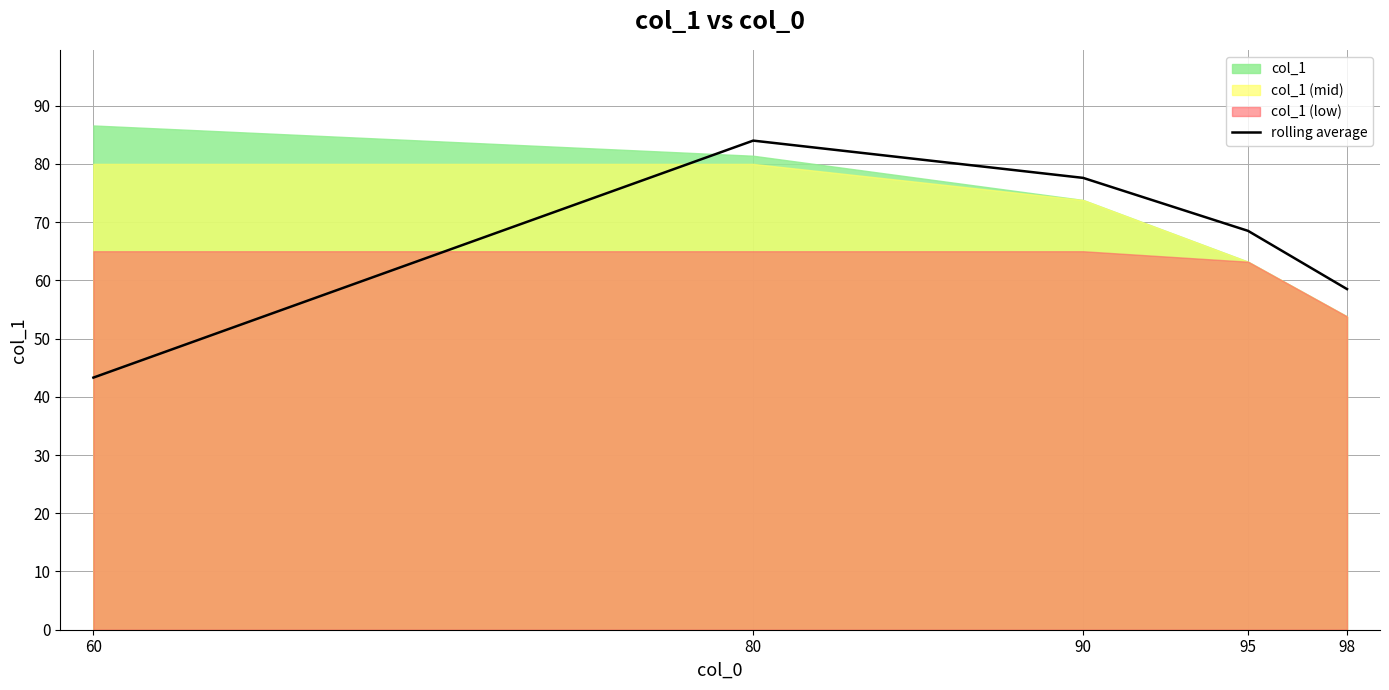

True or false: the data shows 84.0 at 80.

True